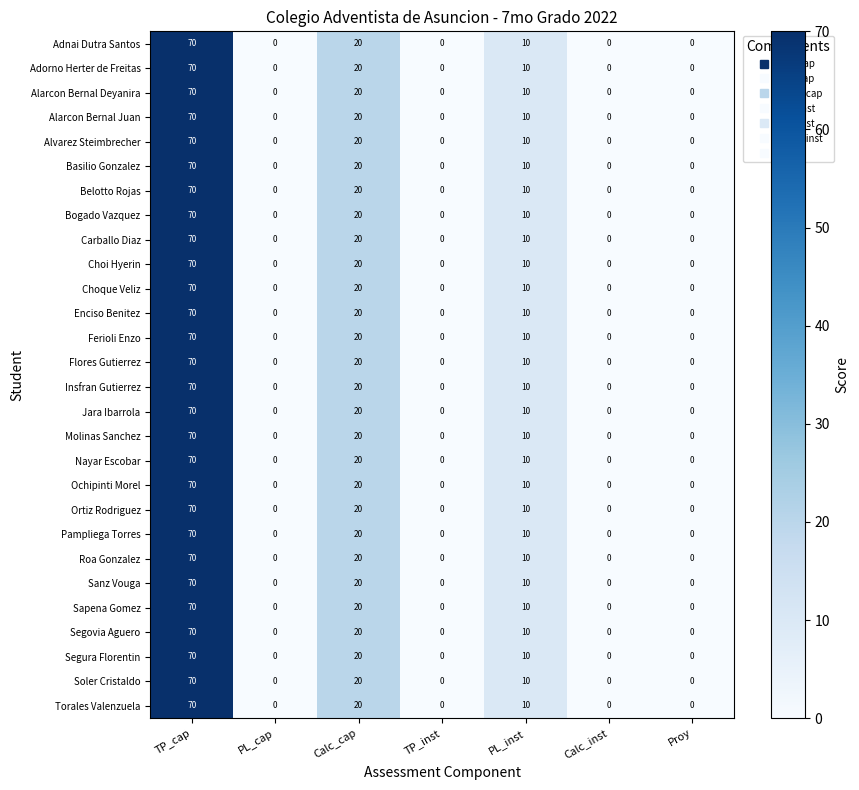

The Molinas Sanchez series shows 70 at TP_cap. True or false?

True